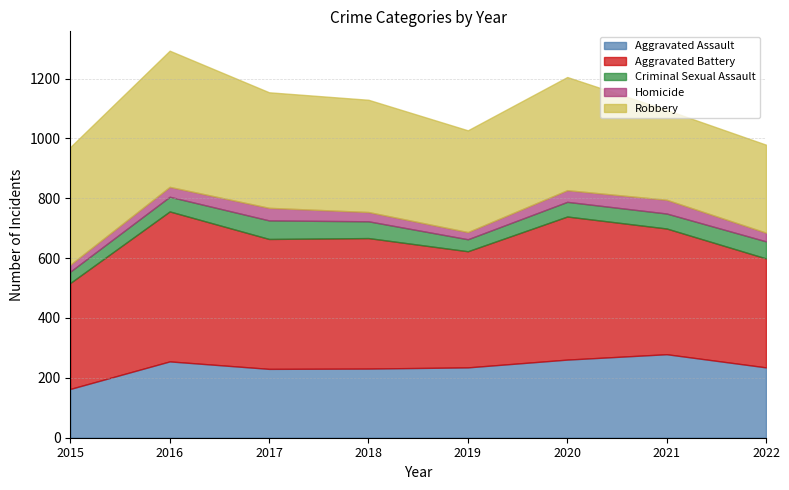

At which category is the sum across all series the highest?

2016